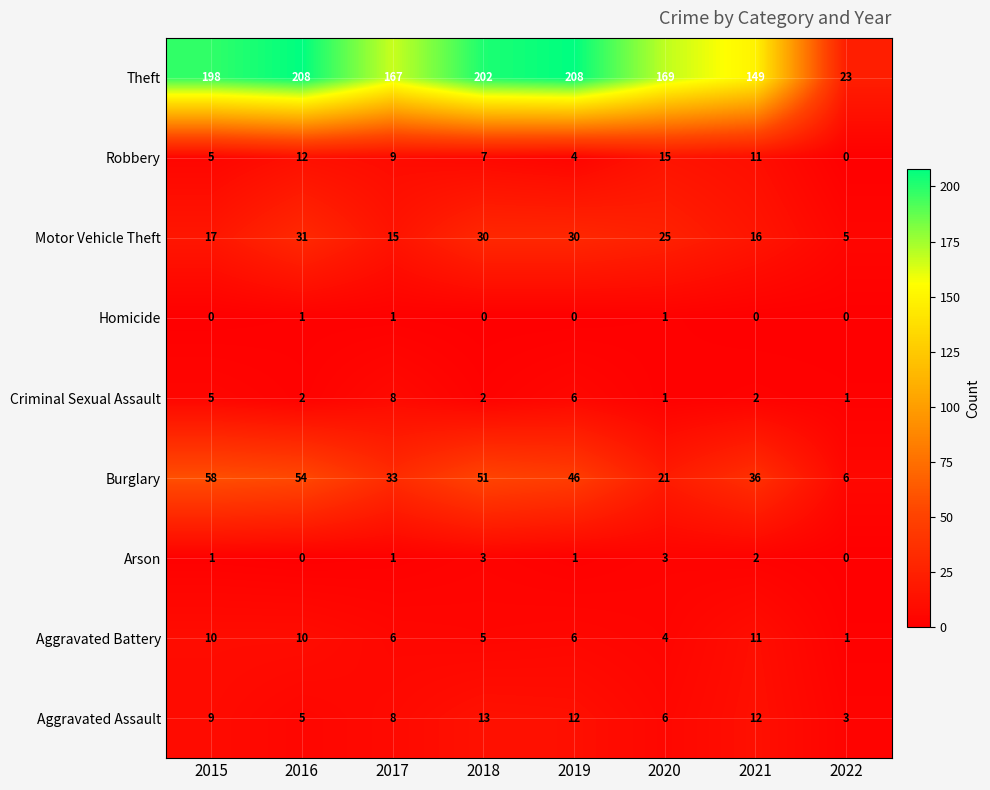

How many values in Robbery are above zero?

7